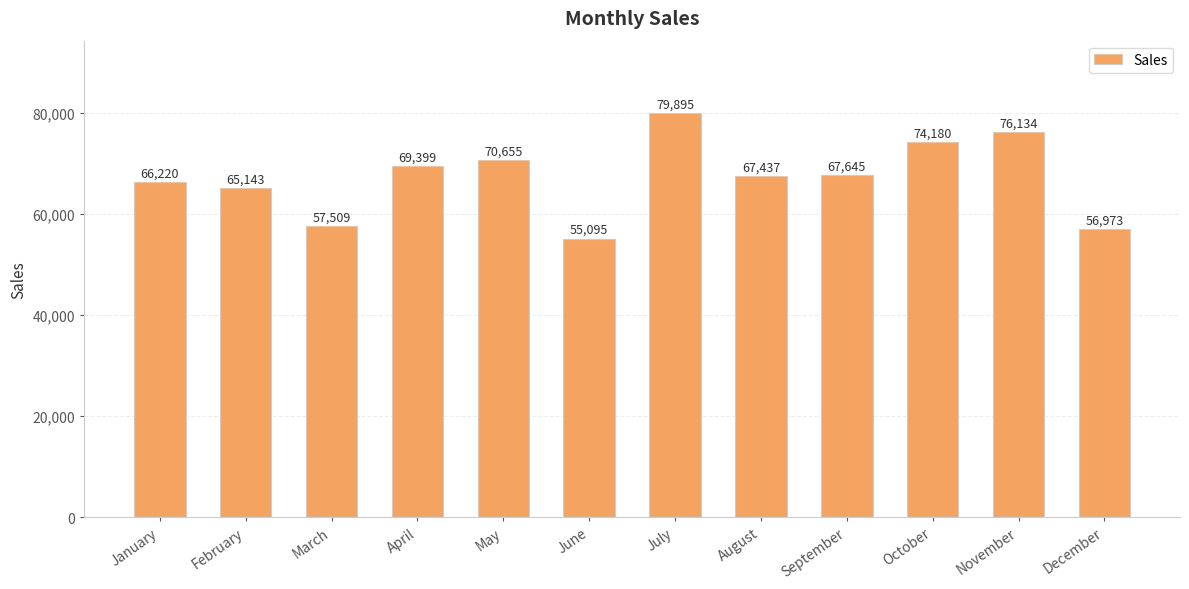

What is the ratio of the value at April to the value at May?

1.0